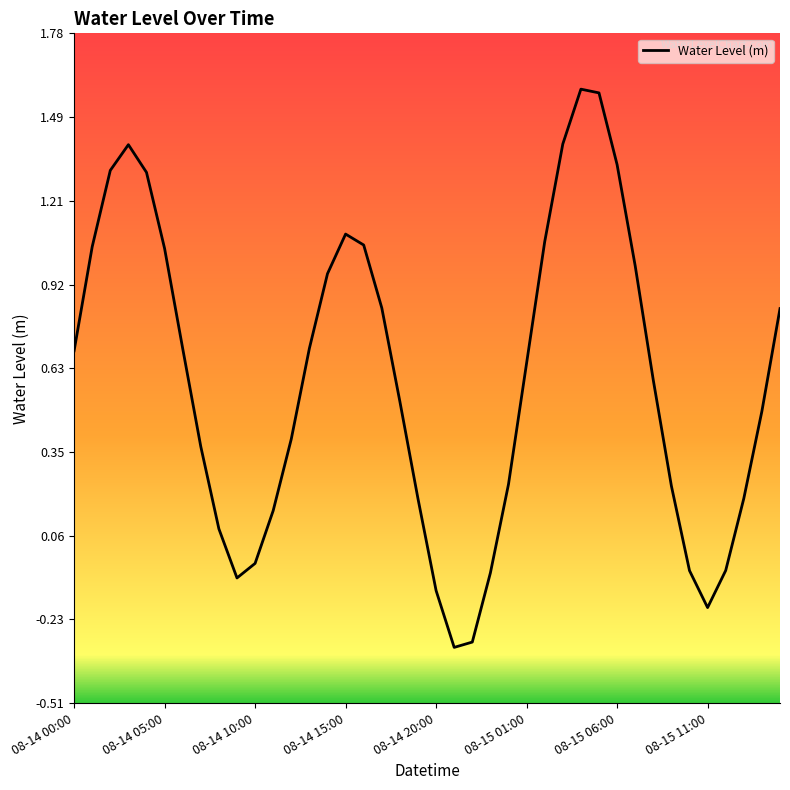

What is the minimum value shown in the chart?

-0.3